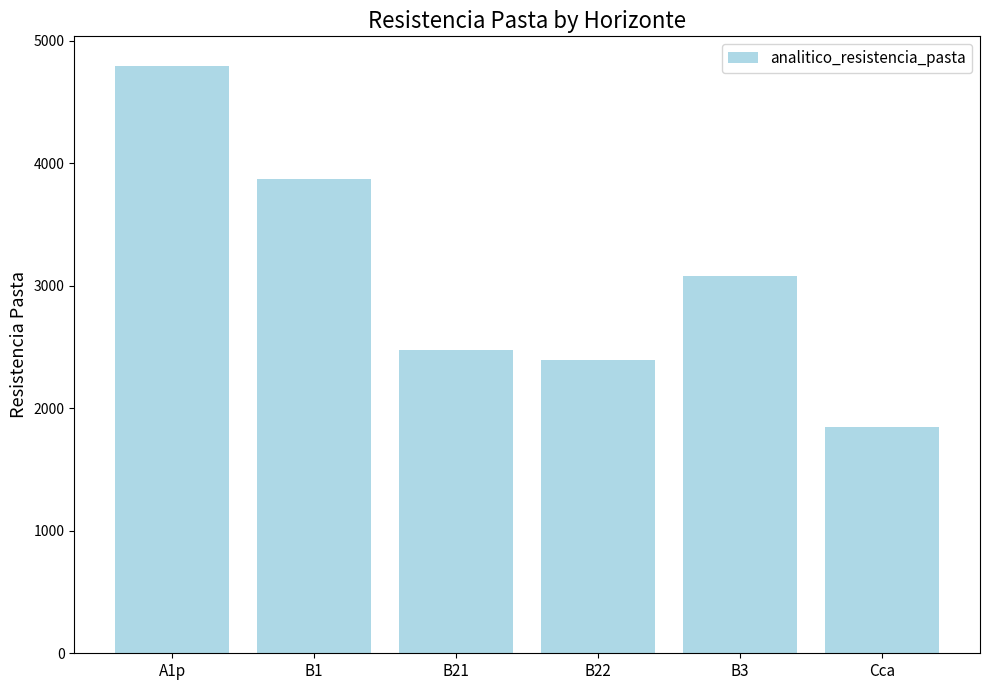

Approximately how many times larger is the value at B1 compared to Cca?

2.1